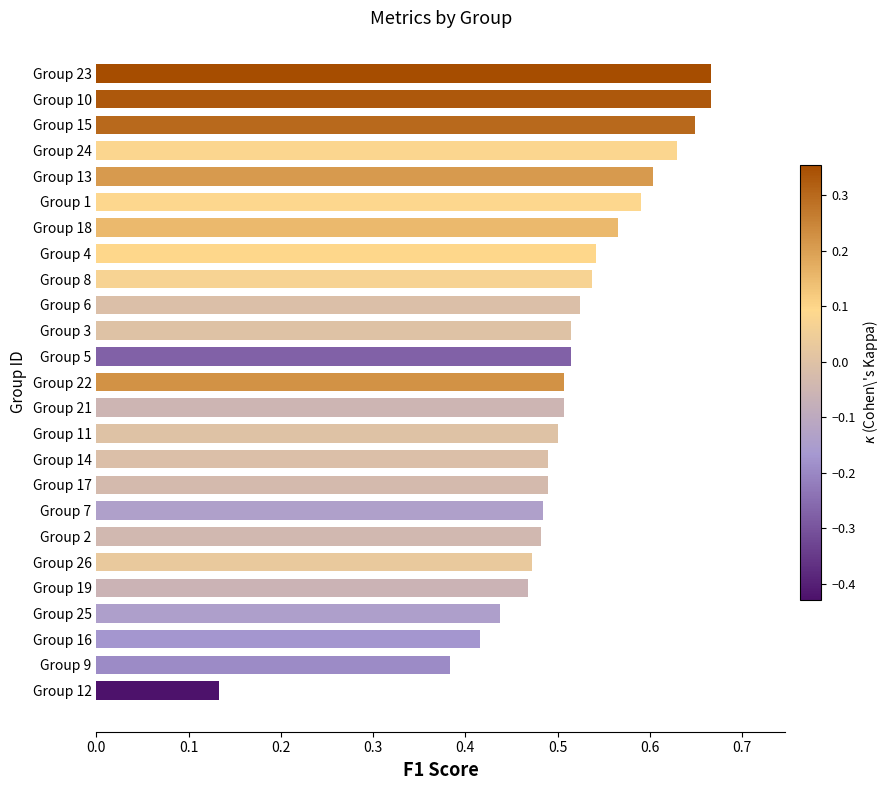

What is the sum of all values?

12.8